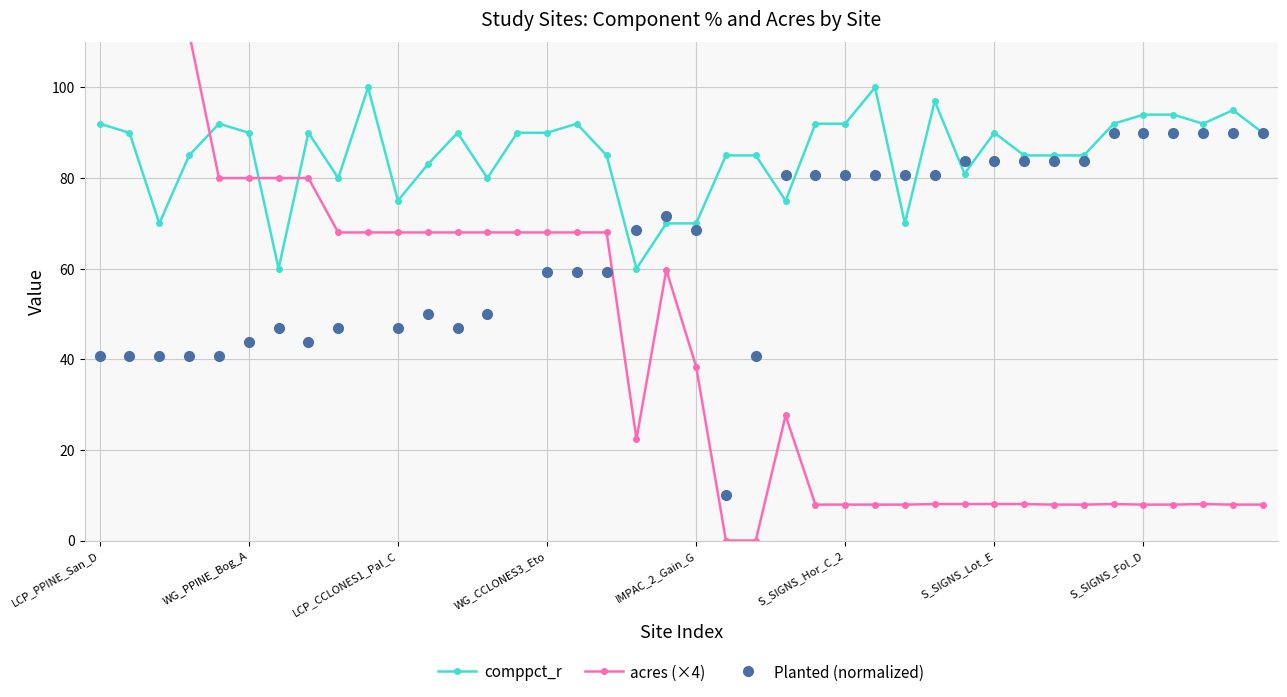

True or false: Planted (normalized) has a value of 141.2 at 36.

False